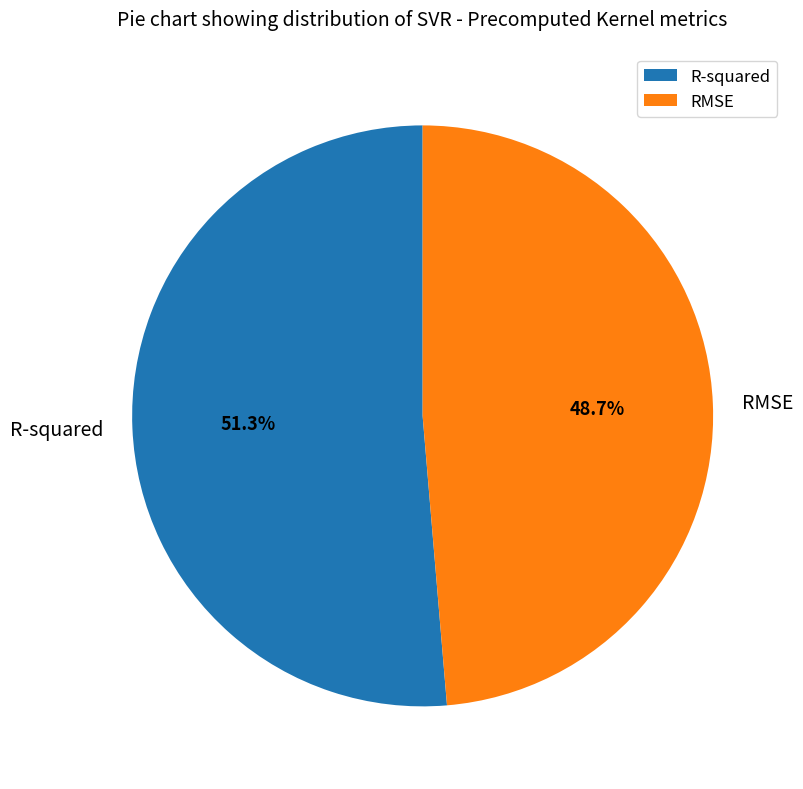

Does any single category account for the majority?

Yes